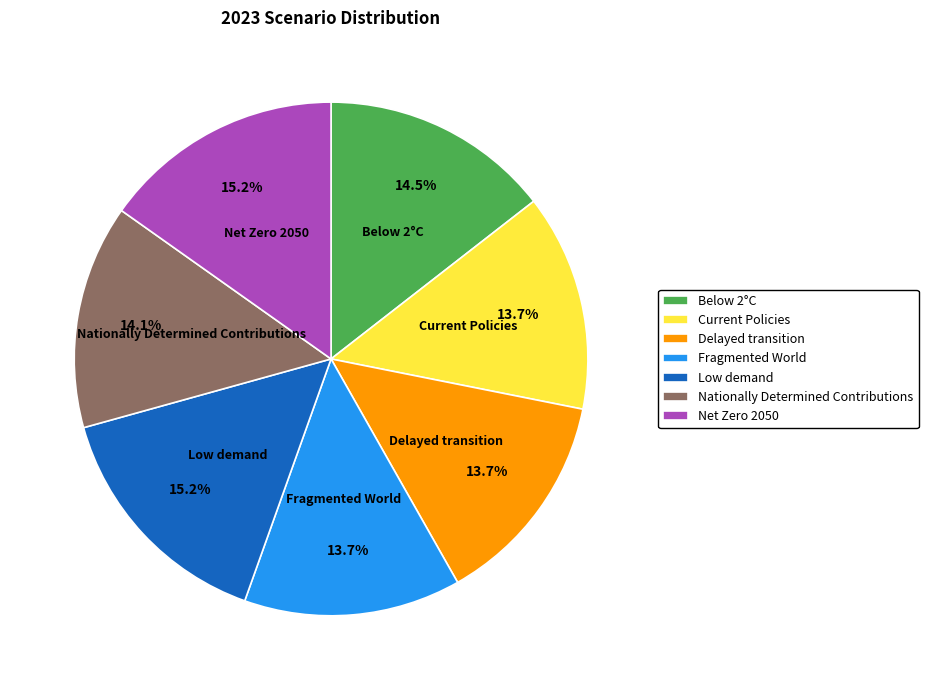

To the nearest percent, what percentage of the pie is Nationally Determined Contributions?

14%